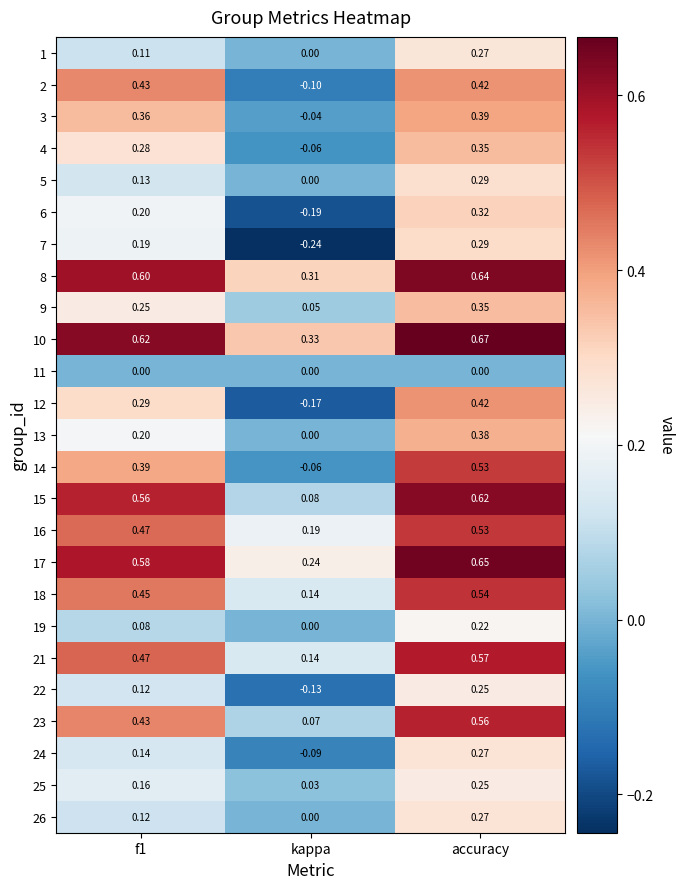

At which category is the sum across all series the highest?

accuracy